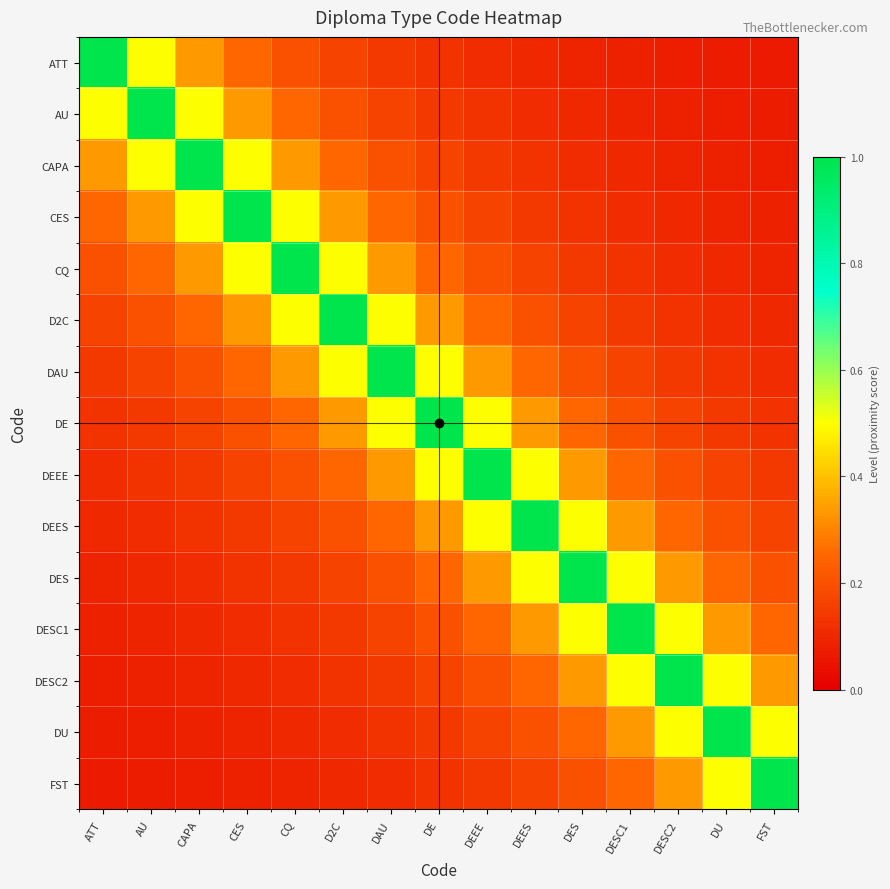

What is the minimum value shown in the chart?

0.1